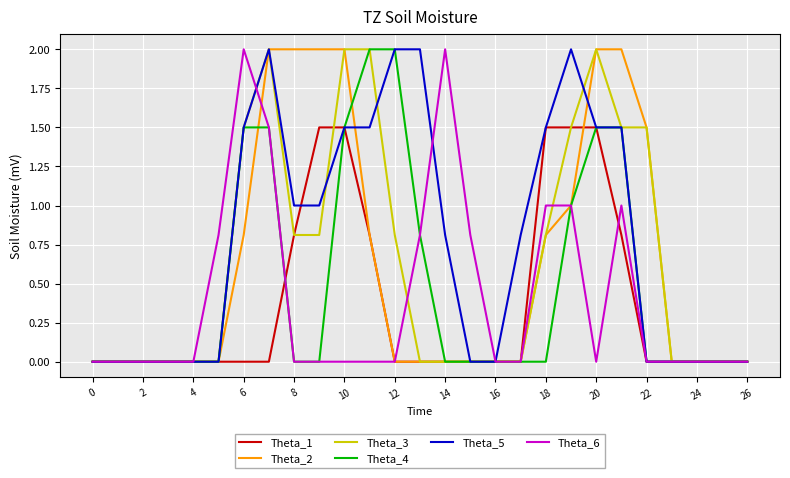

What is the greatest value displayed?

2.0